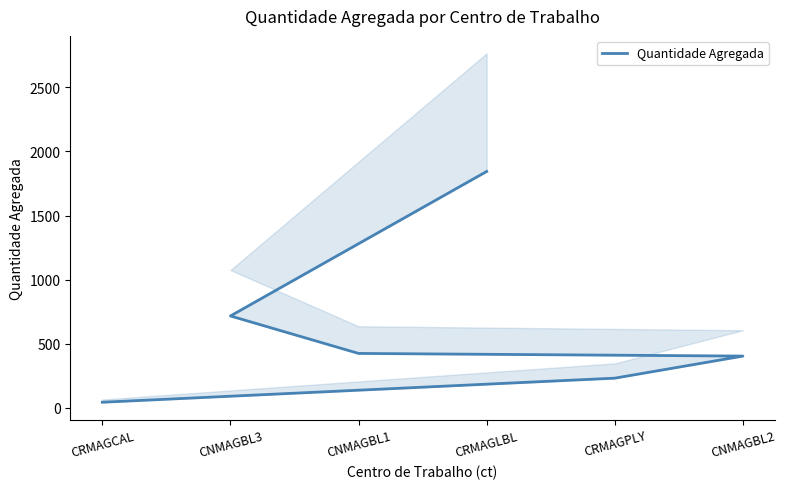

Rank the categories by value from lowest to highest.

CRMAGCAL, CRMAGPLY, CNMAGBL2, CNMAGBL1, CNMAGBL3, CRMAGLBL